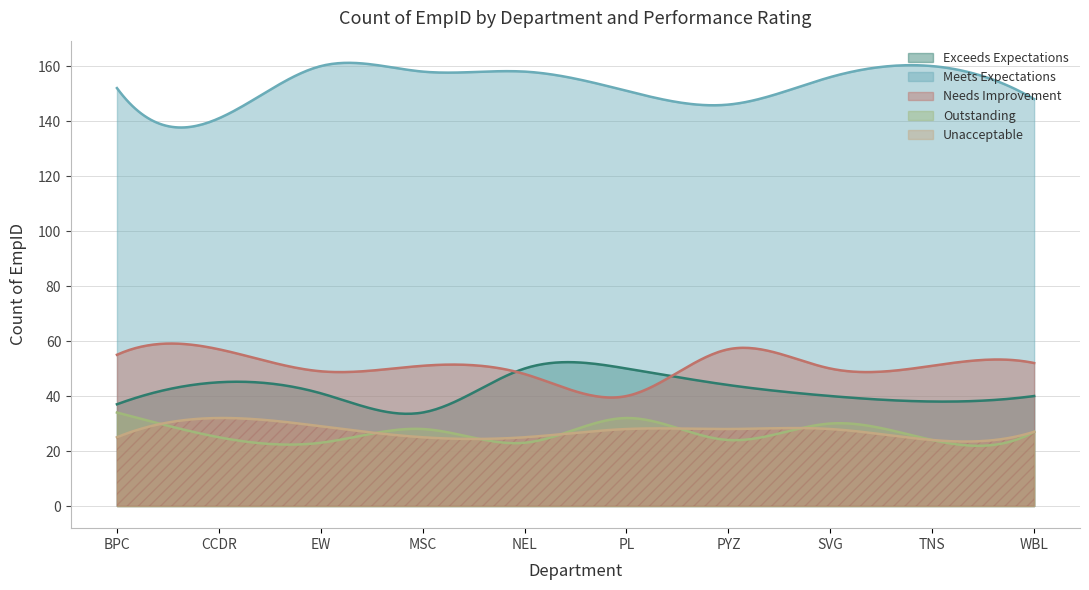

Where is Exceeds Expectations nearest to the value 42?

EW